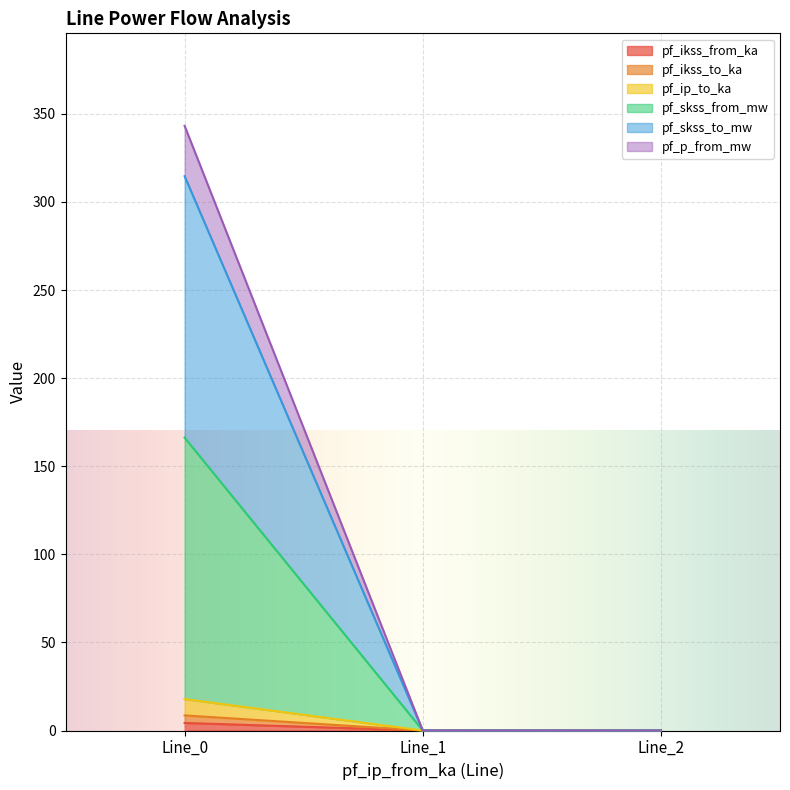

What are all the series names shown in the legend?

pf_ikss_from_ka, pf_ikss_to_ka, pf_ip_to_ka, pf_skss_from_mw, pf_skss_to_mw, pf_p_from_mw